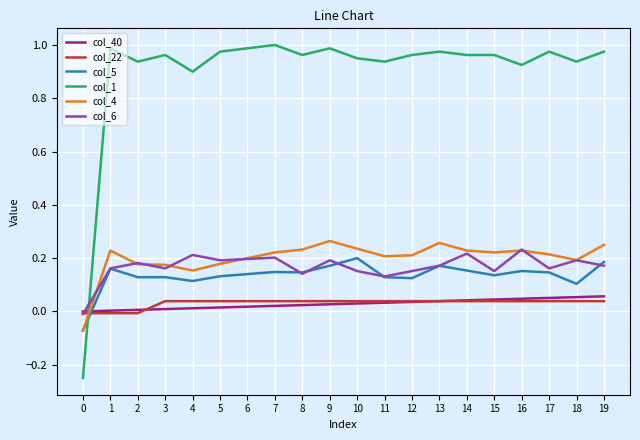

True or false: col_1 has a value of 1.4 at 5.

False